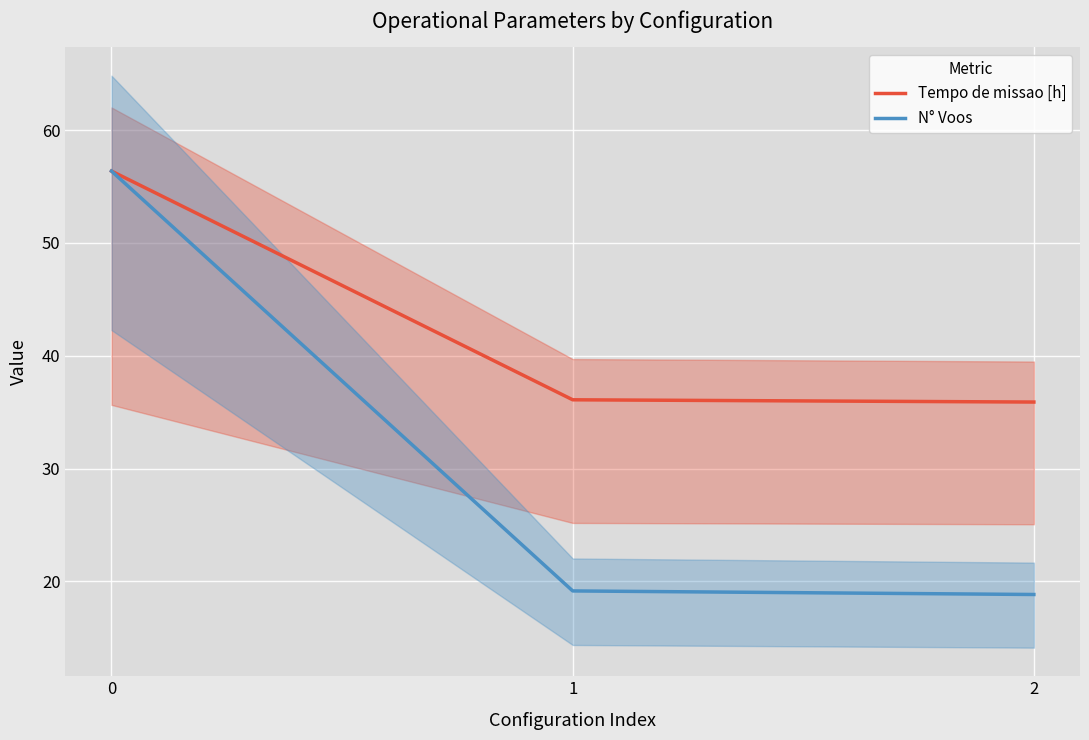

Reading left to right, transcribe all the data shown in this chart.

Tempo de missao [h]: 56.4	36.1	35.9
N° Voos: 56.4	19.2	18.8